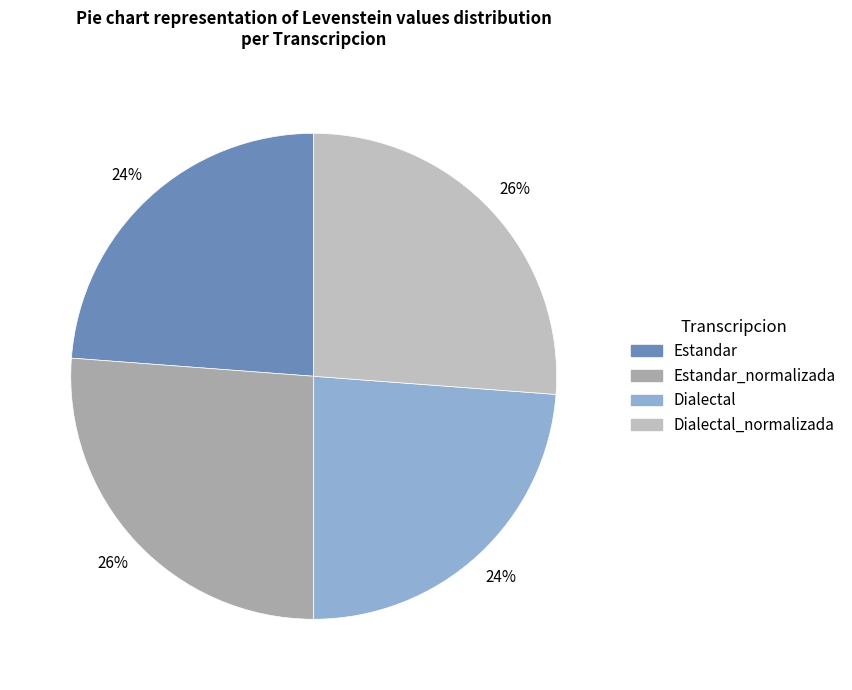

Count the number of slices in the pie.

4